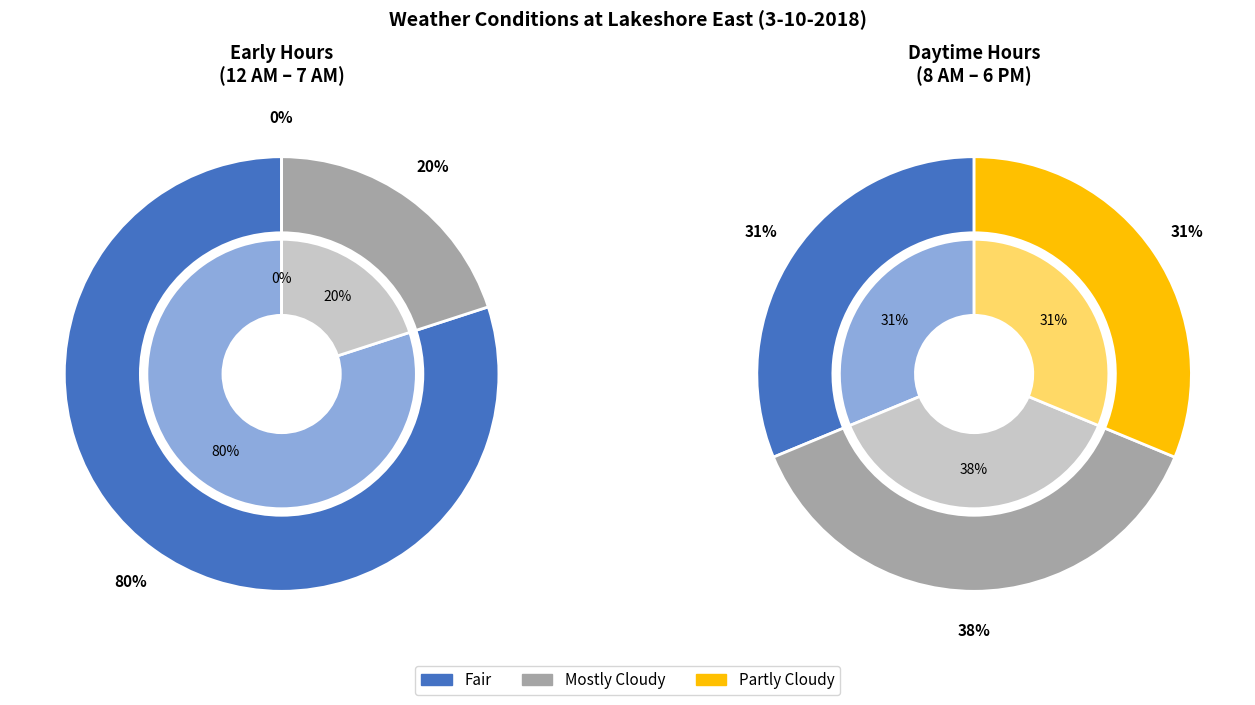

To the nearest percent, what is the average slice percentage?

33%